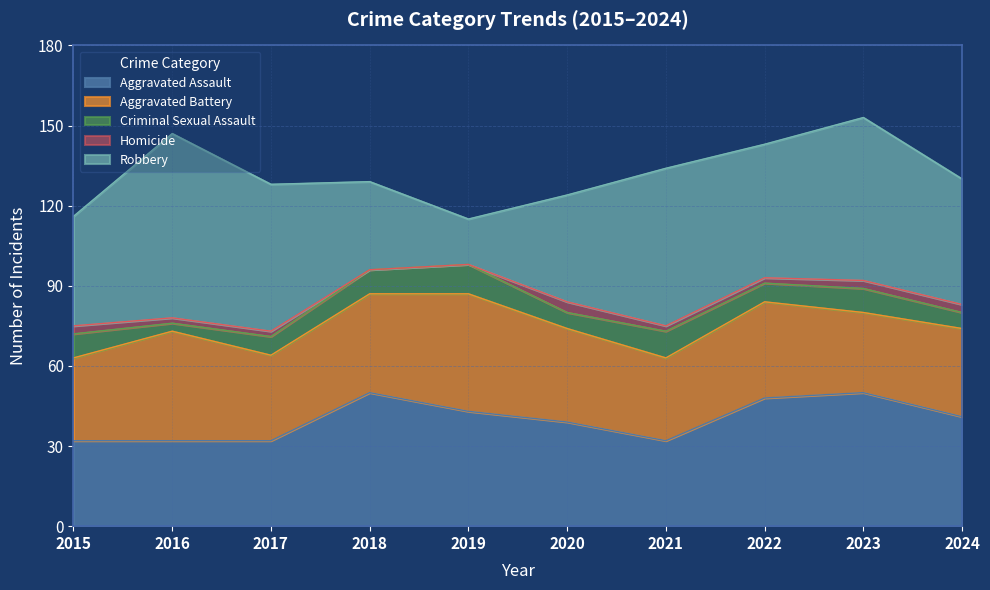

What are all the series names shown in the legend?

Aggravated Assault, Aggravated Battery, Criminal Sexual Assault, Homicide, Robbery